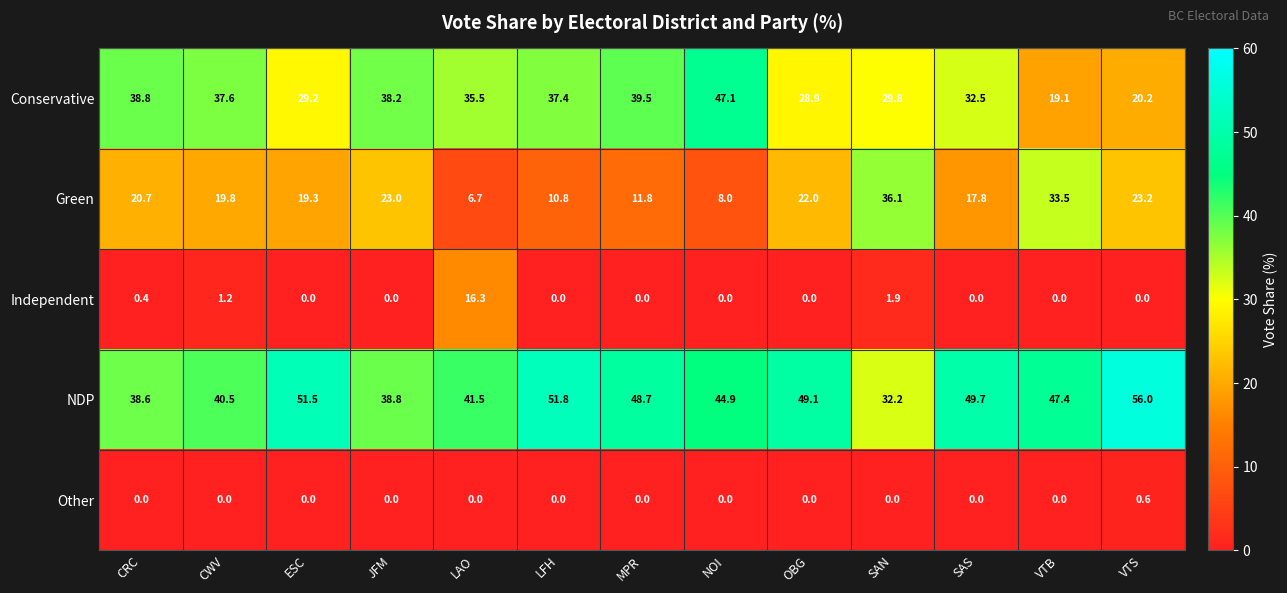

Is it true that Conservative equals 20.2 at VTS?

True